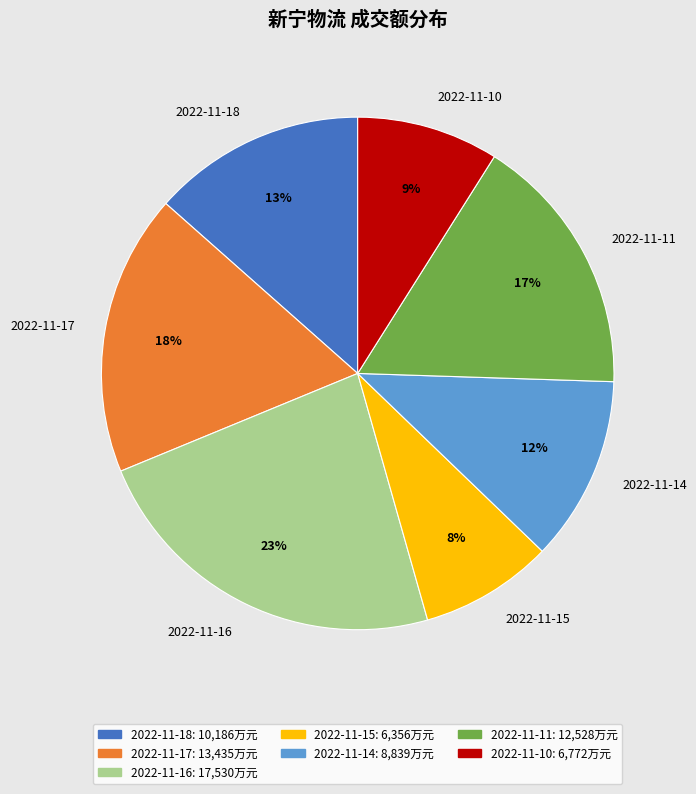

To the nearest percent, what portion does 2022-11-11 represent?

17%